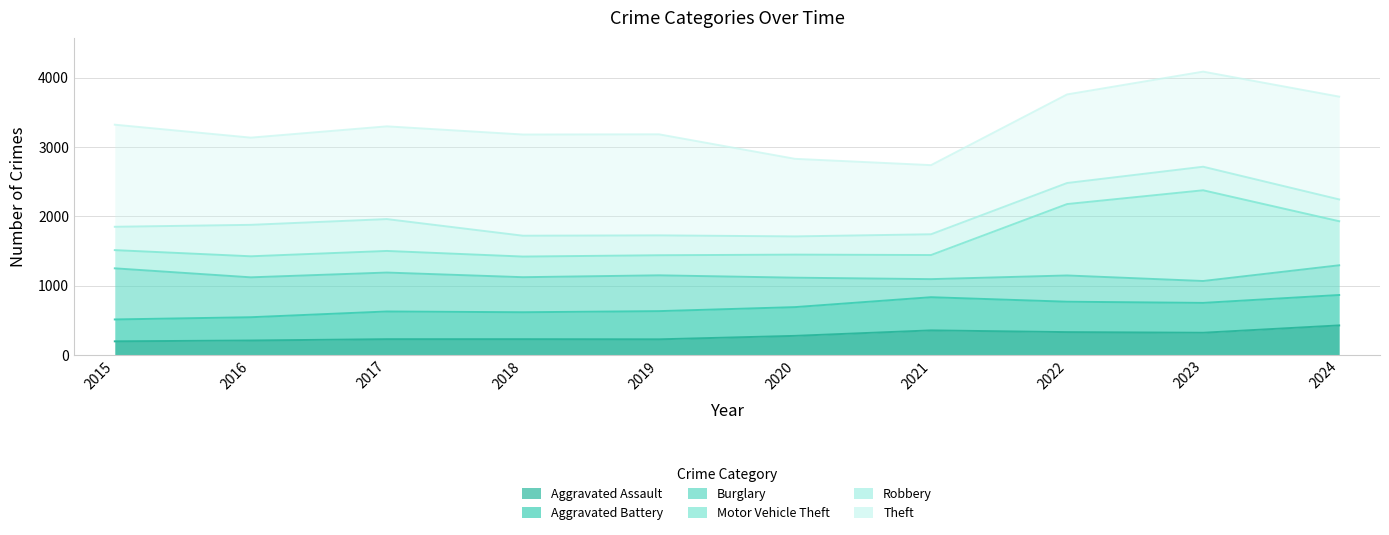

True or false: Motor Vehicle Theft and Aggravated Assault intersect in this chart.

False